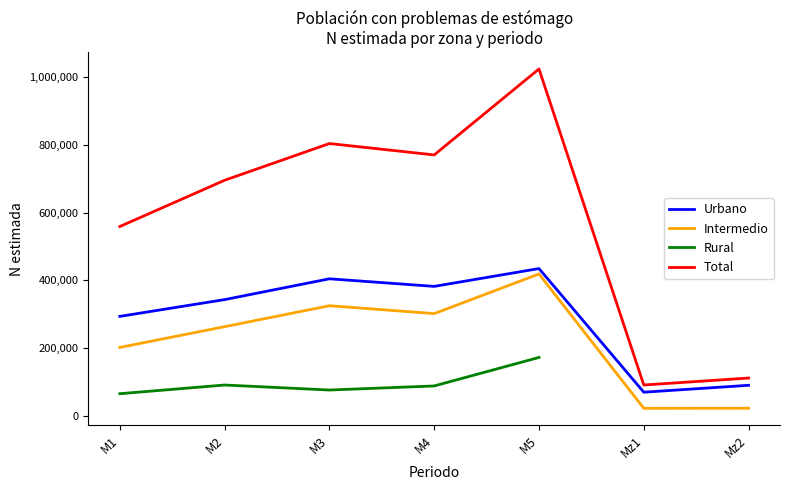

At how many categories does at least one series exceed 916570?

1